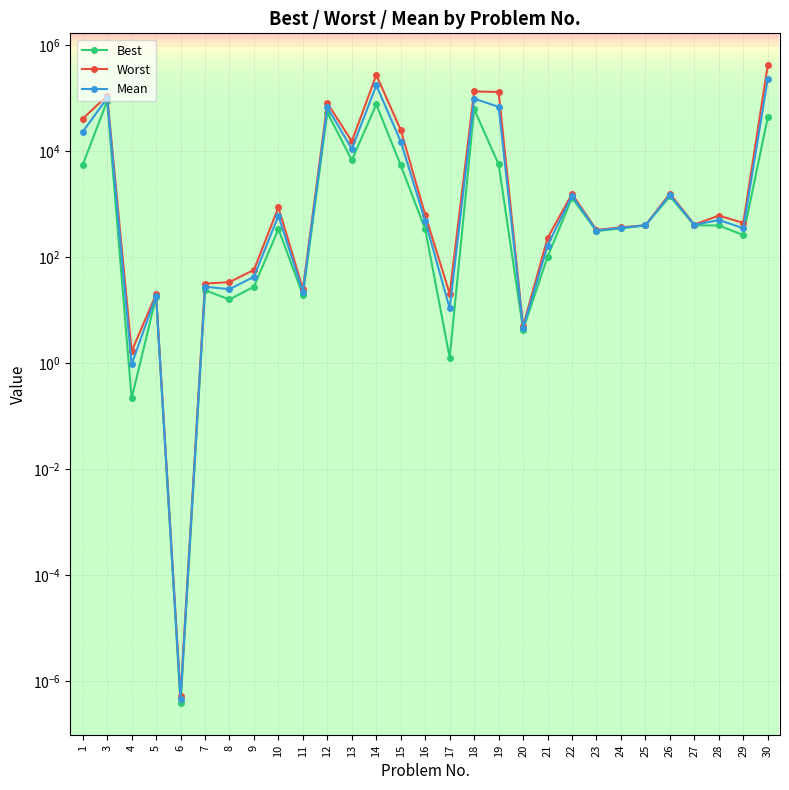

What is the average value of the Best series?

12243.0